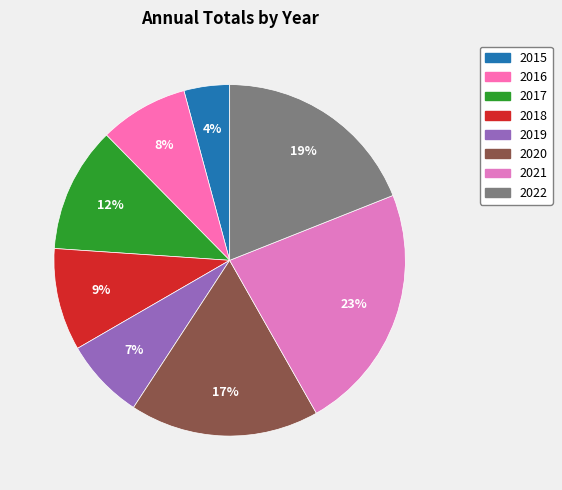

To the nearest percent, what portion does 2019 represent?

7%